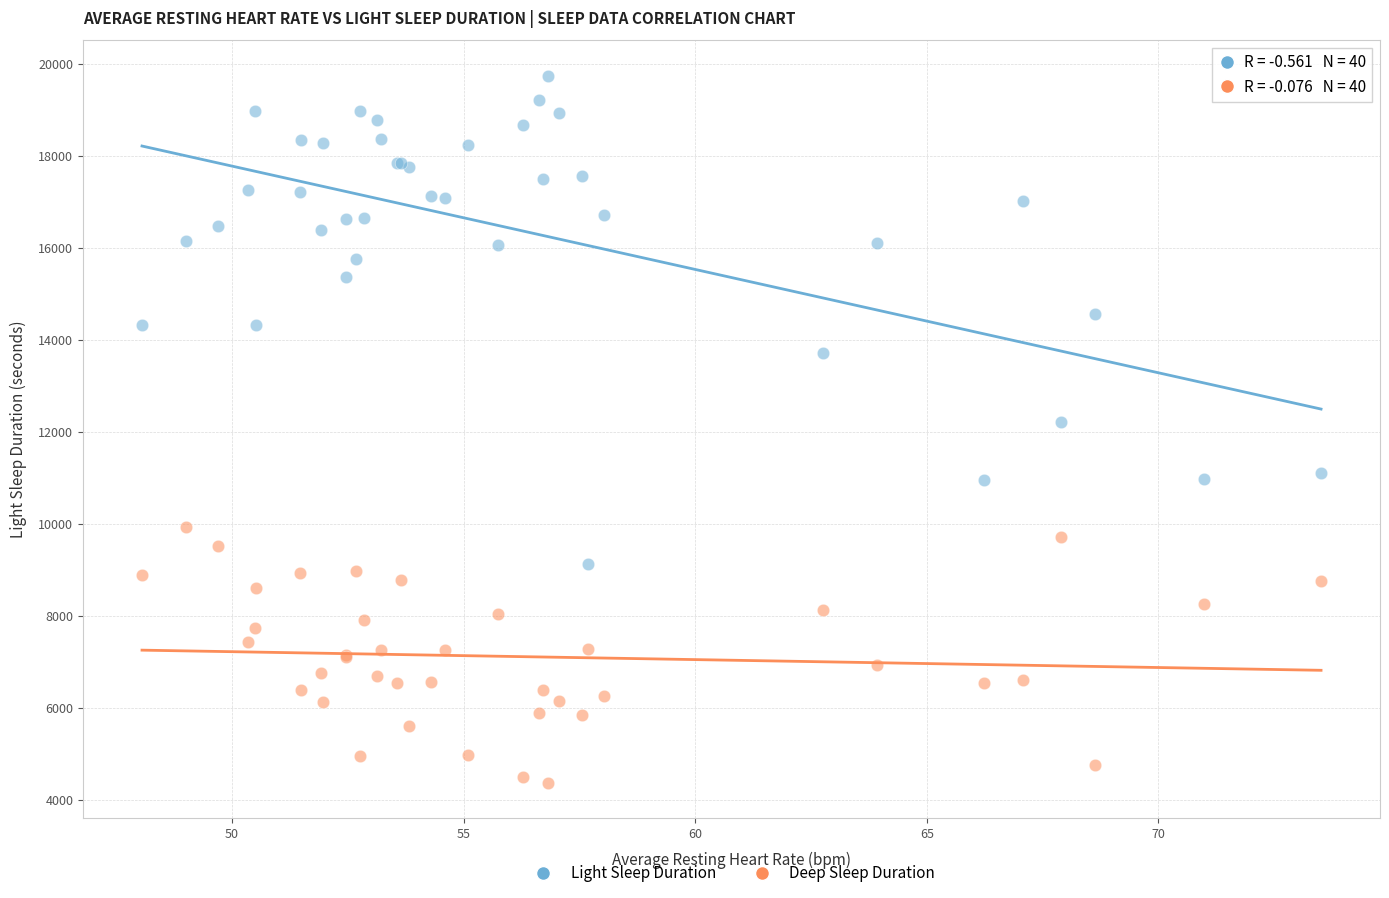

Which series reaches the maximum Y coordinate?

Light Sleep Duration